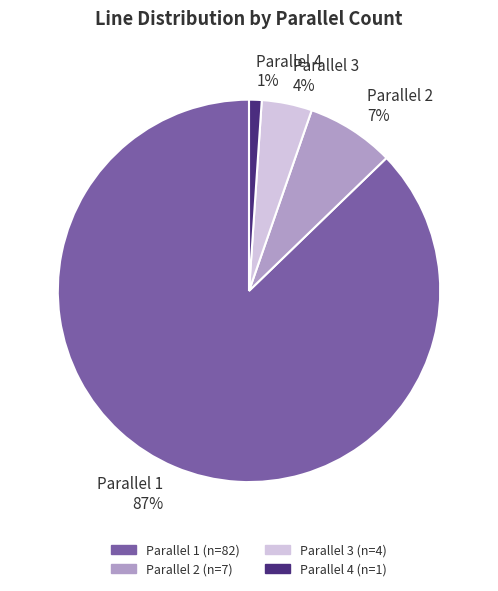

Is the sum of Parallel 3 and Parallel 1 greater than half?

Yes